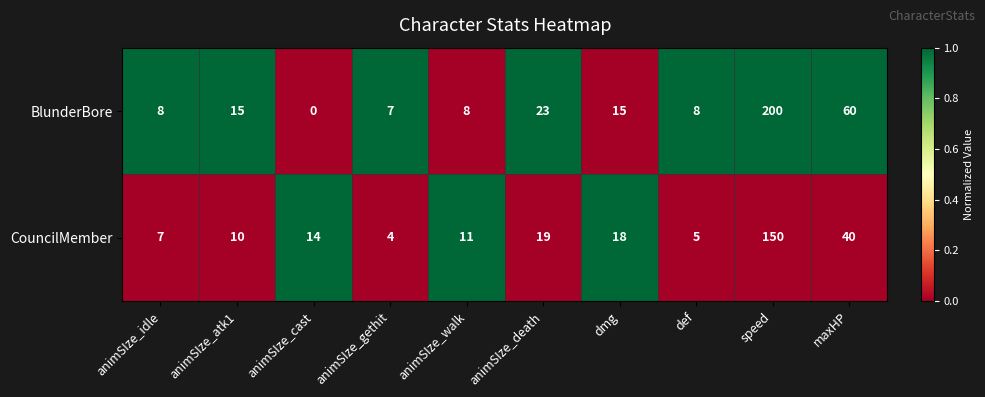

What is the difference between the highest and lowest values at animSIze_atk1?

5